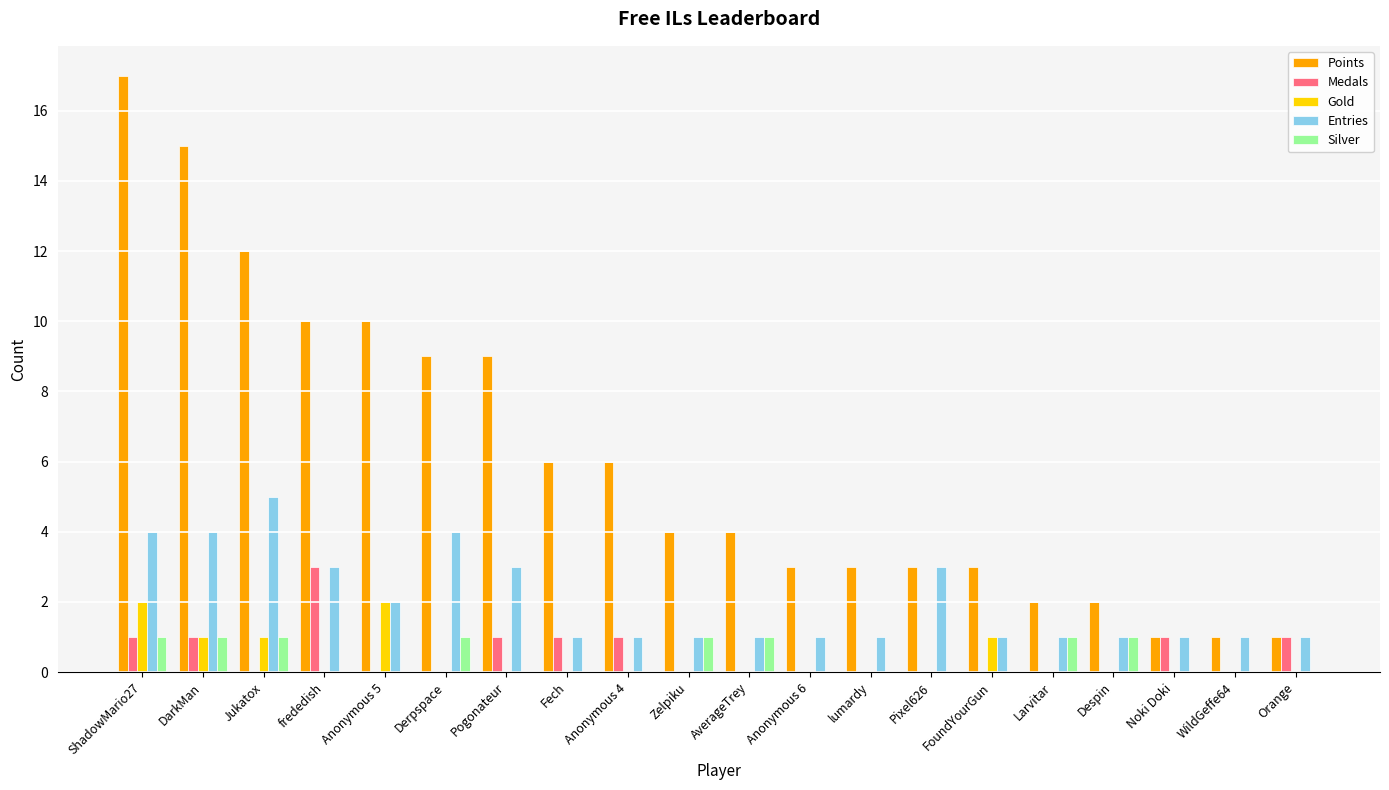

Reading left to right, what are all the values shown in this chart?

Points: 17	15	12	10	10	9	9	6	6	4	4	3	3	3	3	2	2	1	1	1
Medals: 1	1	0	3	0	0	1	1	1	0	0	0	0	0	0	0	0	1	0	1
Gold: 2	1	1	0	2	0	0	0	0	0	0	0	0	0	1	0	0	0	0	0
Entries: 4	4	5	3	2	4	3	1	1	1	1	1	1	3	1	1	1	1	1	1
Silver: 1	1	1	0	0	1	0	0	0	1	1	0	0	0	0	1	1	0	0	0